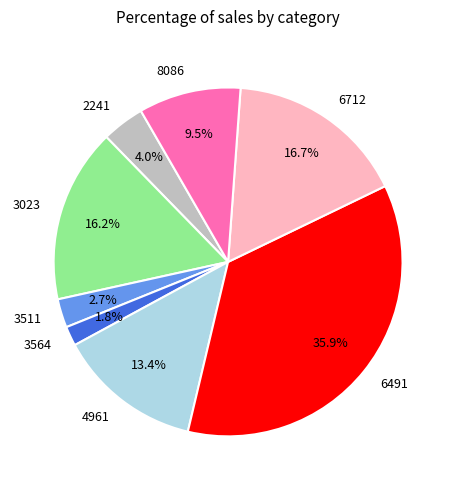

Which slice is the largest?

6491